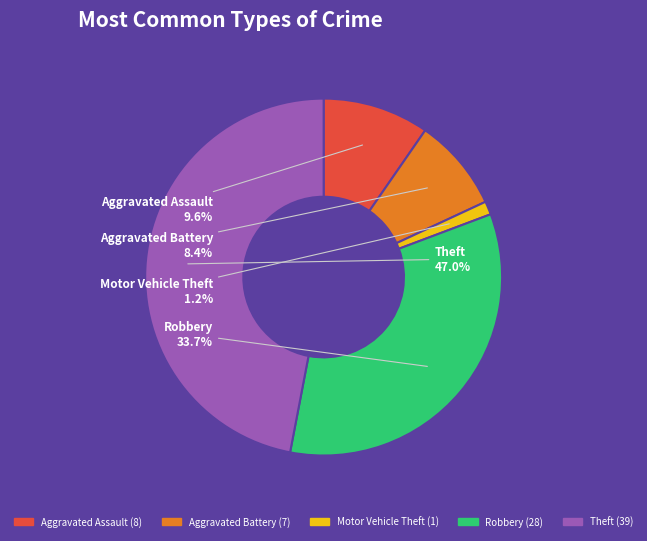

The Theft slice represents 47% of the pie. True or false?

True